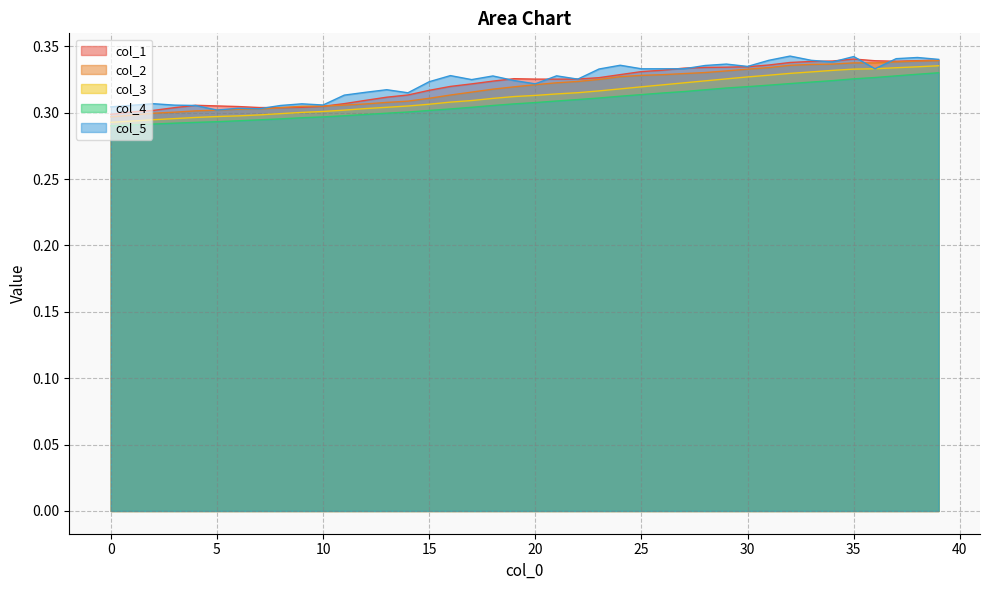

Rank the categories by col_5 value from highest to lowest.

32, 35, 38, 37, 39, 31, 33, 34, 29, 24, 28, 30, 25, 26, 27, 36, 23, 16, 21, 18, 22, 17, 19, 15, 20, 13, 12, 14, 11, 2, 9, 10, 3, 1, 4, 8, 0, 6, 7, 5